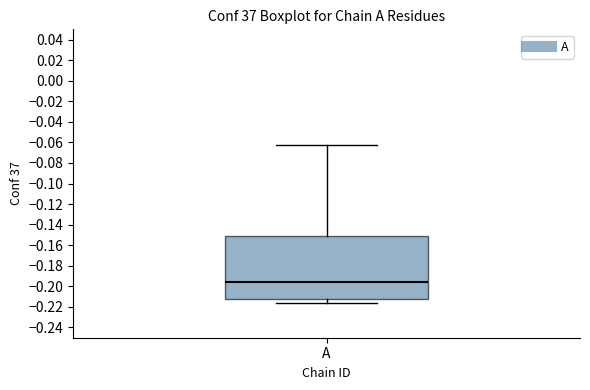

Read this box plot against the y-axis: the position of the median line, the range covered by the box, and the ends of both whiskers. The values are not printed on the chart, so give them approximately, as read against the axis.

median -0.196, box -0.212 to -0.152, whiskers -0.216 to -0.062